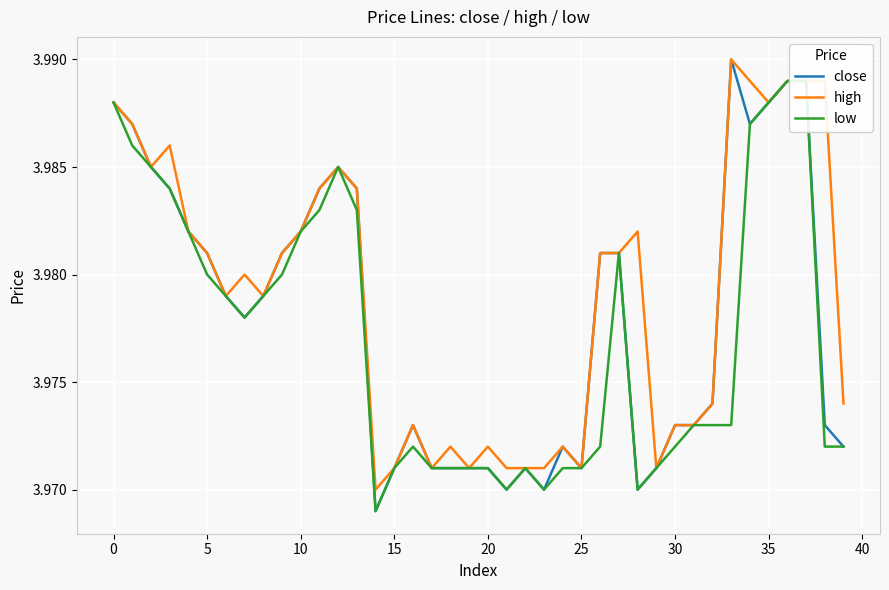

In low, how many points are lower than both neighbors (excluding endpoints)?

5